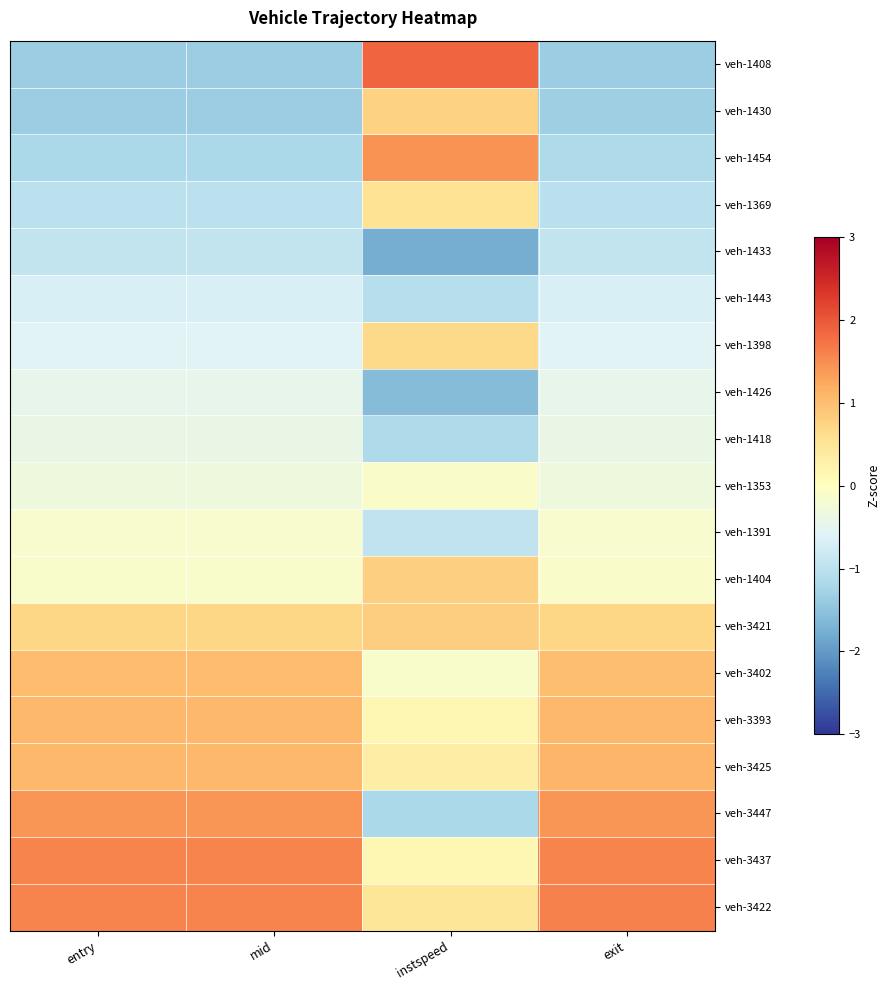

Reading left to right, what are all the values shown in this chart?

veh-1408: entry=-1.3	mid=-1.3	instspeed=1.9	exit=-1.4
veh-1430: entry=-1.3	mid=-1.3	instspeed=0.8	exit=-1.3
veh-1454: entry=-1.2	mid=-1.2	instspeed=1.4	exit=-1.2
veh-1369: entry=-1.0	mid=-1.0	instspeed=0.5	exit=-1.0
veh-1433: entry=-0.9	mid=-0.9	instspeed=-1.8	exit=-0.9
veh-1443: entry=-0.7	mid=-0.7	instspeed=-1.1	exit=-0.7
veh-1398: entry=-0.6	mid=-0.6	instspeed=0.7	exit=-0.6
veh-1426: entry=-0.5	mid=-0.5	instspeed=-1.6	exit=-0.5
veh-1418: entry=-0.4	mid=-0.4	instspeed=-1.2	exit=-0.4
veh-1353: entry=-0.3	mid=-0.3	instspeed=-0.1	exit=-0.3
veh-1391: entry=-0.1	mid=-0.1	instspeed=-1.0	exit=-0.2
veh-1404: entry=-0.1	mid=-0.1	instspeed=0.8	exit=-0.1
veh-3421: entry=0.7	mid=0.7	instspeed=0.8	exit=0.7
veh-3402: entry=1.0	mid=1.0	instspeed=-0.1	exit=1.0
veh-3393: entry=1.1	mid=1.1	instspeed=0.1	exit=1.1
veh-3425: entry=1.1	mid=1.1	instspeed=0.3	exit=1.1
veh-3447: entry=1.4	mid=1.4	instspeed=-1.2	exit=1.4
veh-3437: entry=1.6	mid=1.6	instspeed=0.2	exit=1.6
veh-3422: entry=1.6	mid=1.6	instspeed=0.5	exit=1.6